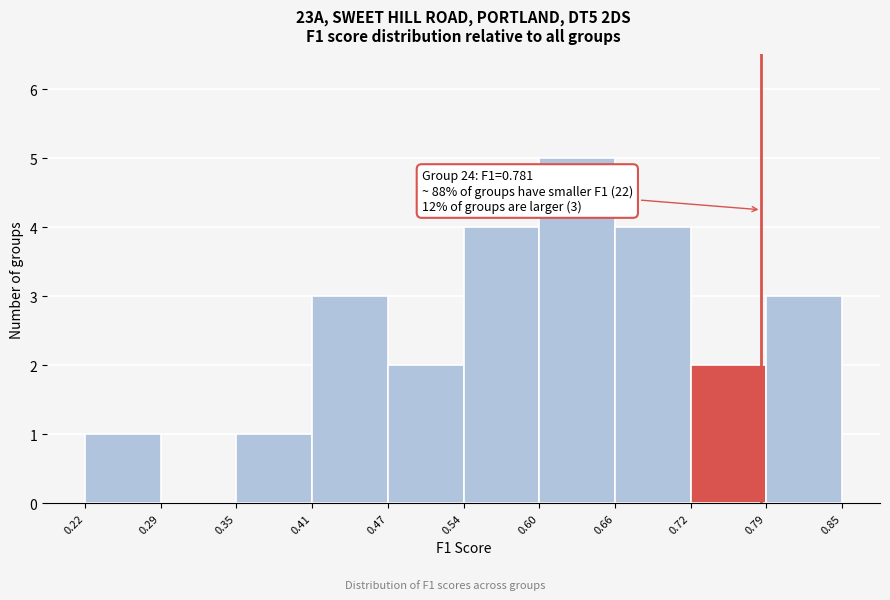

Which range on the x-axis has the tallest bar?

0.60 to 0.66